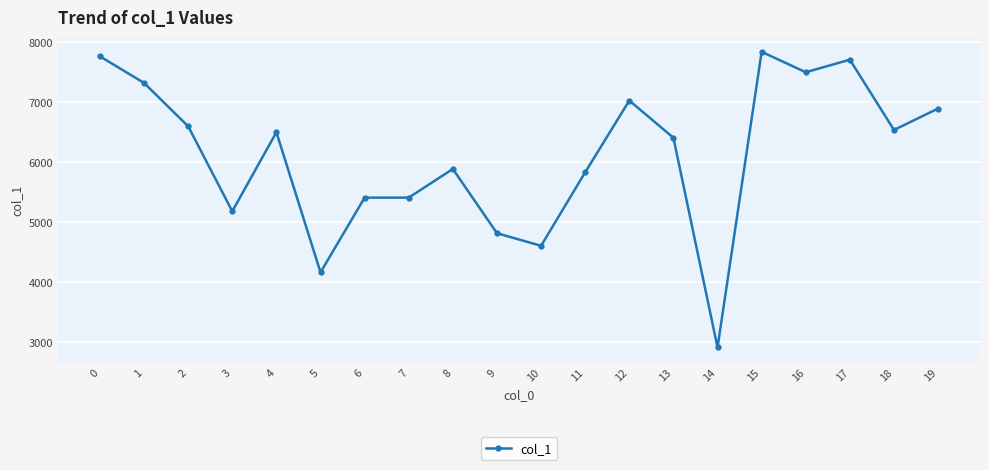

What is the difference between the maximum and second lowest values?

3683